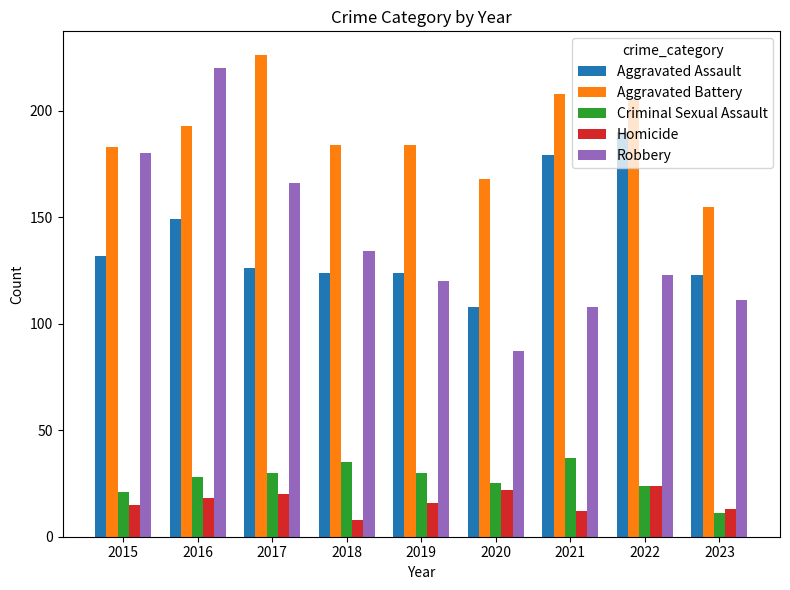

The Robbery series shows 180 at 2015. True or false?

True